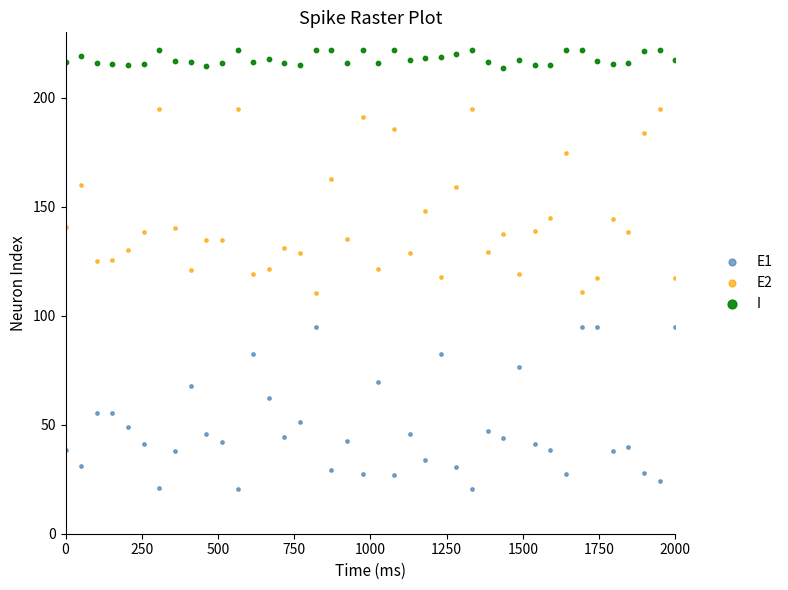

Across all data points, what is the range of X values (max minus min)?

2000.0